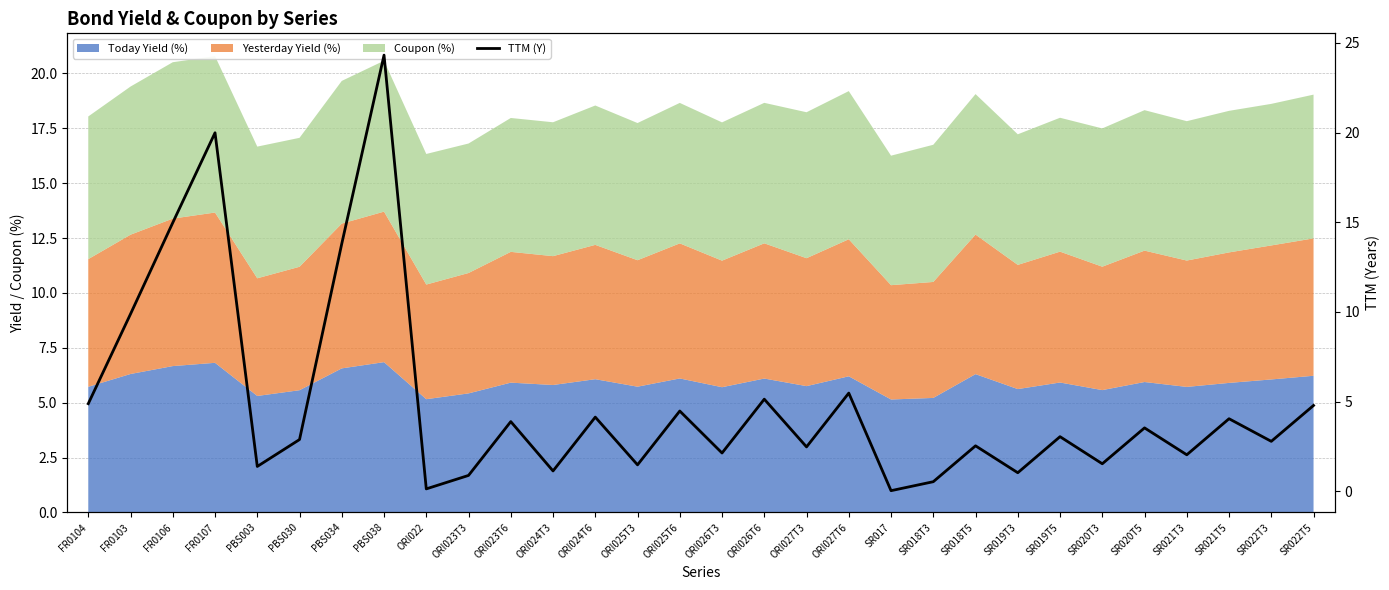

What is the value of the 2nd point from the left?

9.9